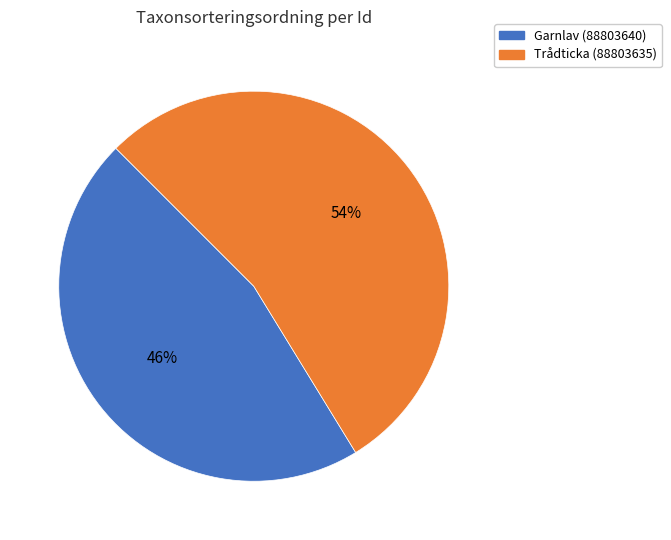

Is the sum of Garnlav (88803640) and Trådticka (88803635) greater than half?

Yes